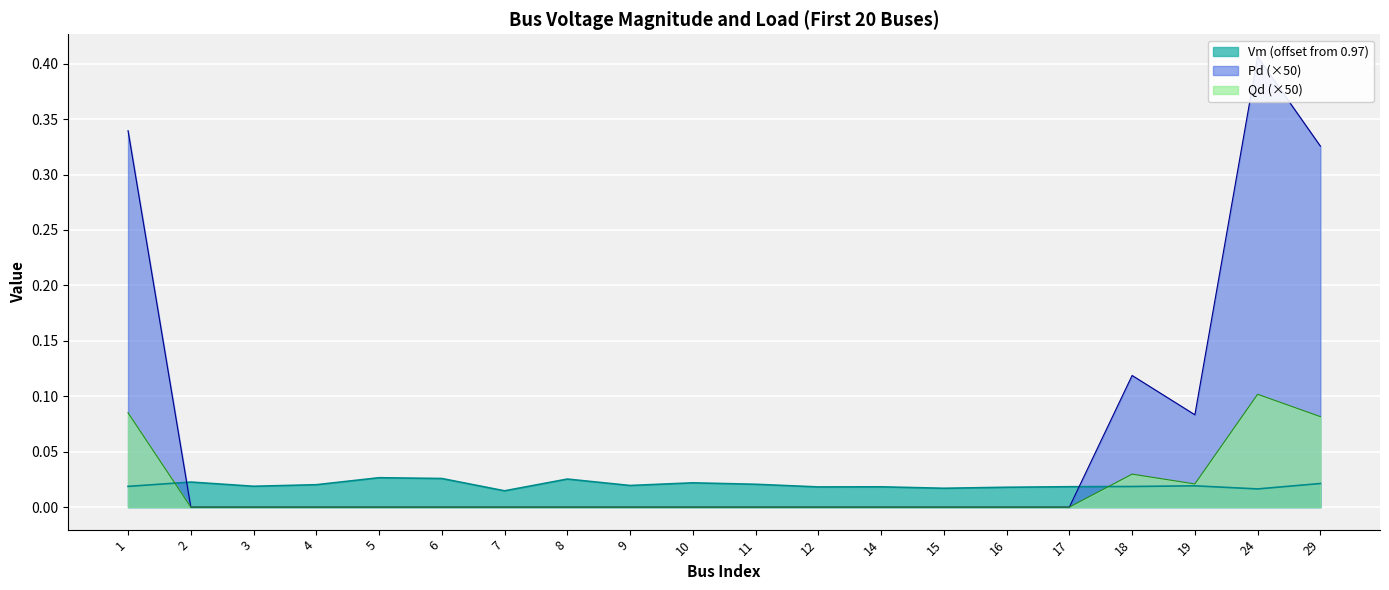

What are all the series names shown in the legend?

Vm, Pd, Qd